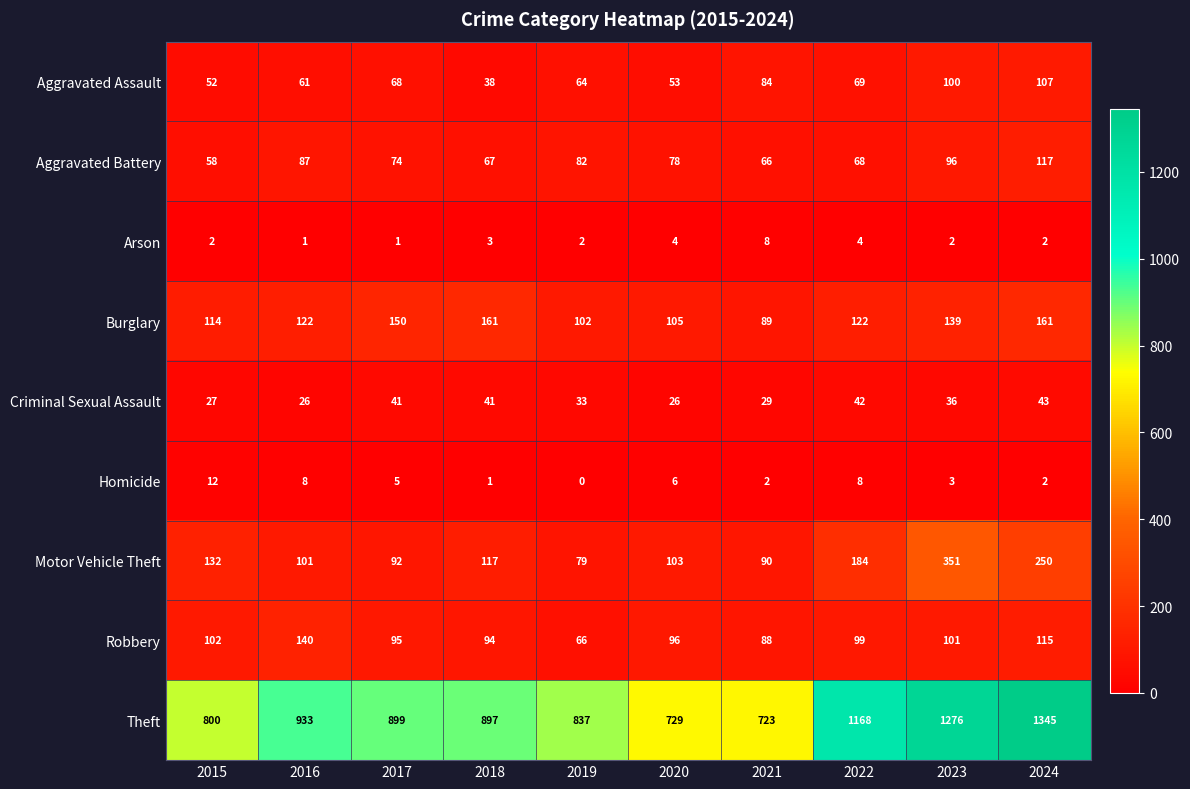

Which series changed the most between 2015 and 2016?

Theft